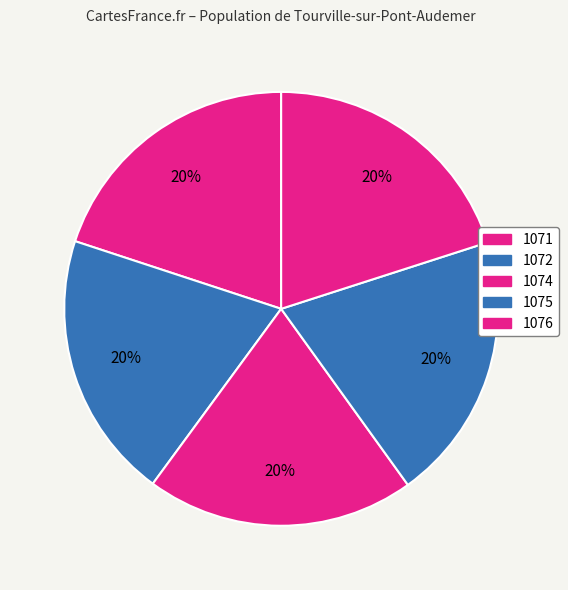

To the nearest percent, what percentage of the pie is 1074?

20%